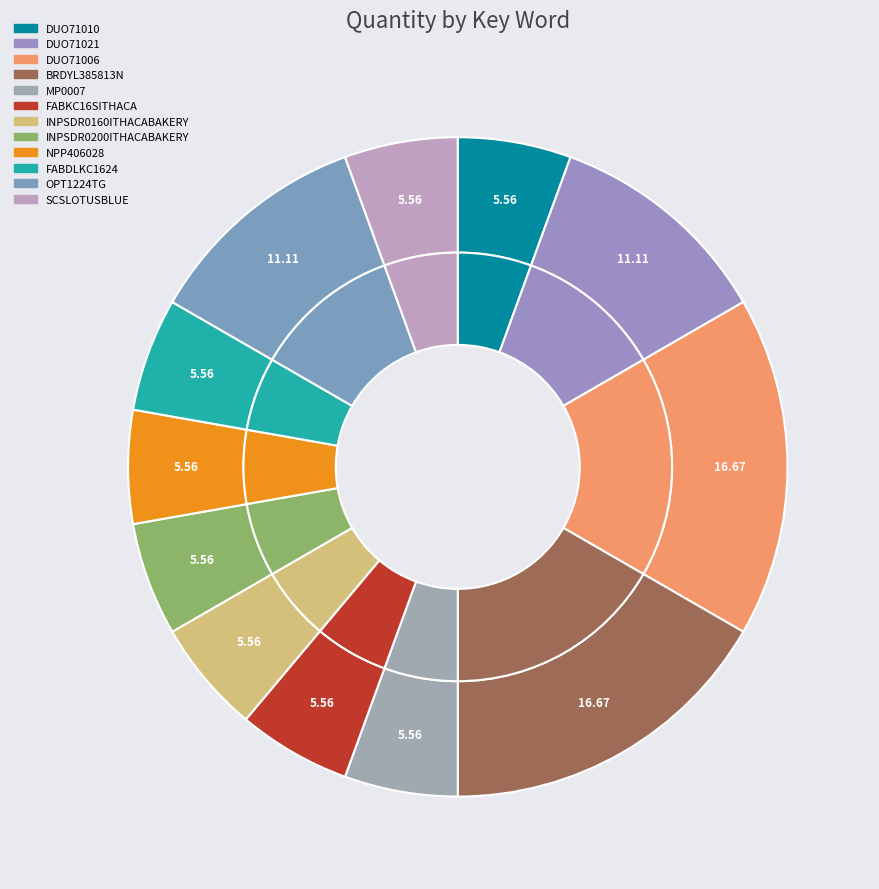

Which slice is the largest?

DUO71006